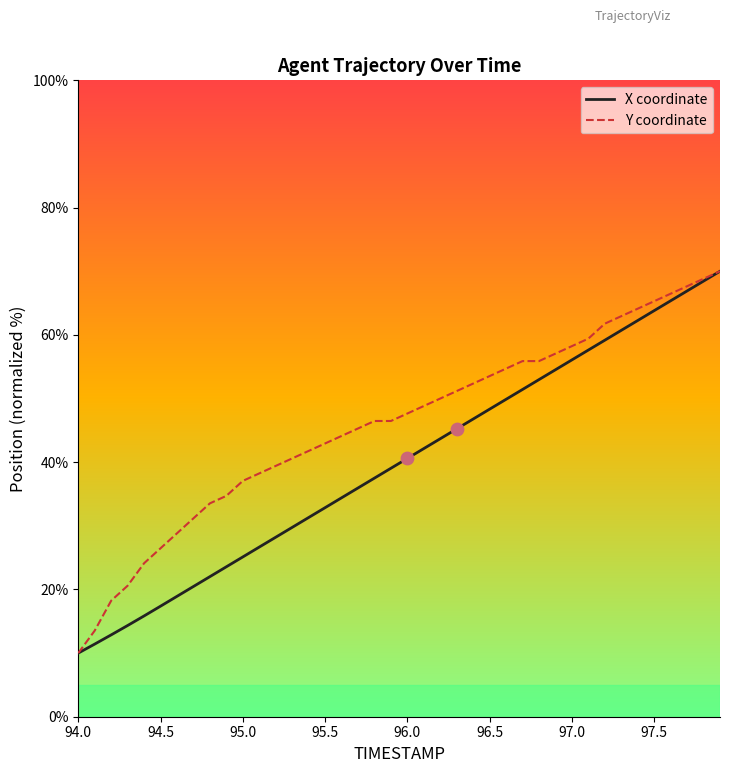

What are all the series names shown in the legend?

X coordinate, Y coordinate